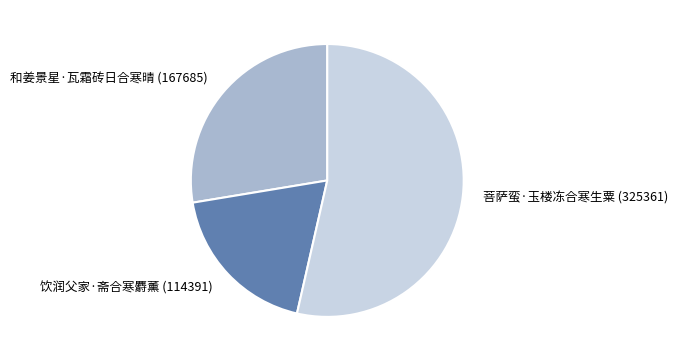

Count the number of slices in the pie.

3